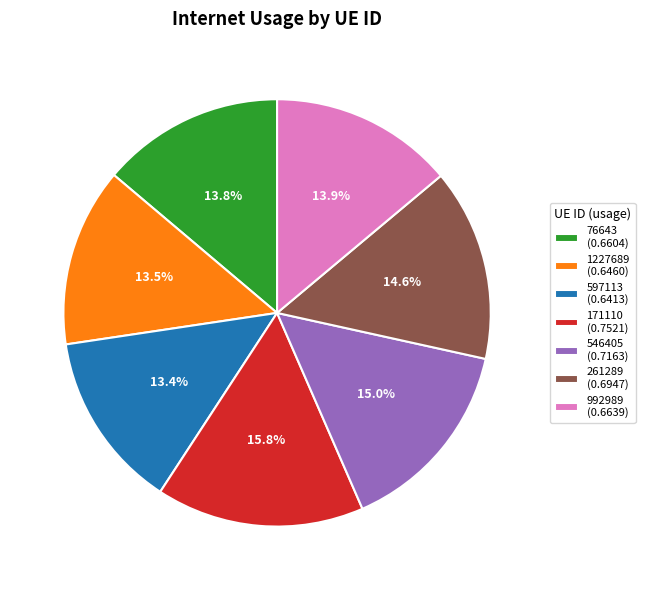

To the nearest percent, what is the combined percentage of 597113 and 261289?

28%